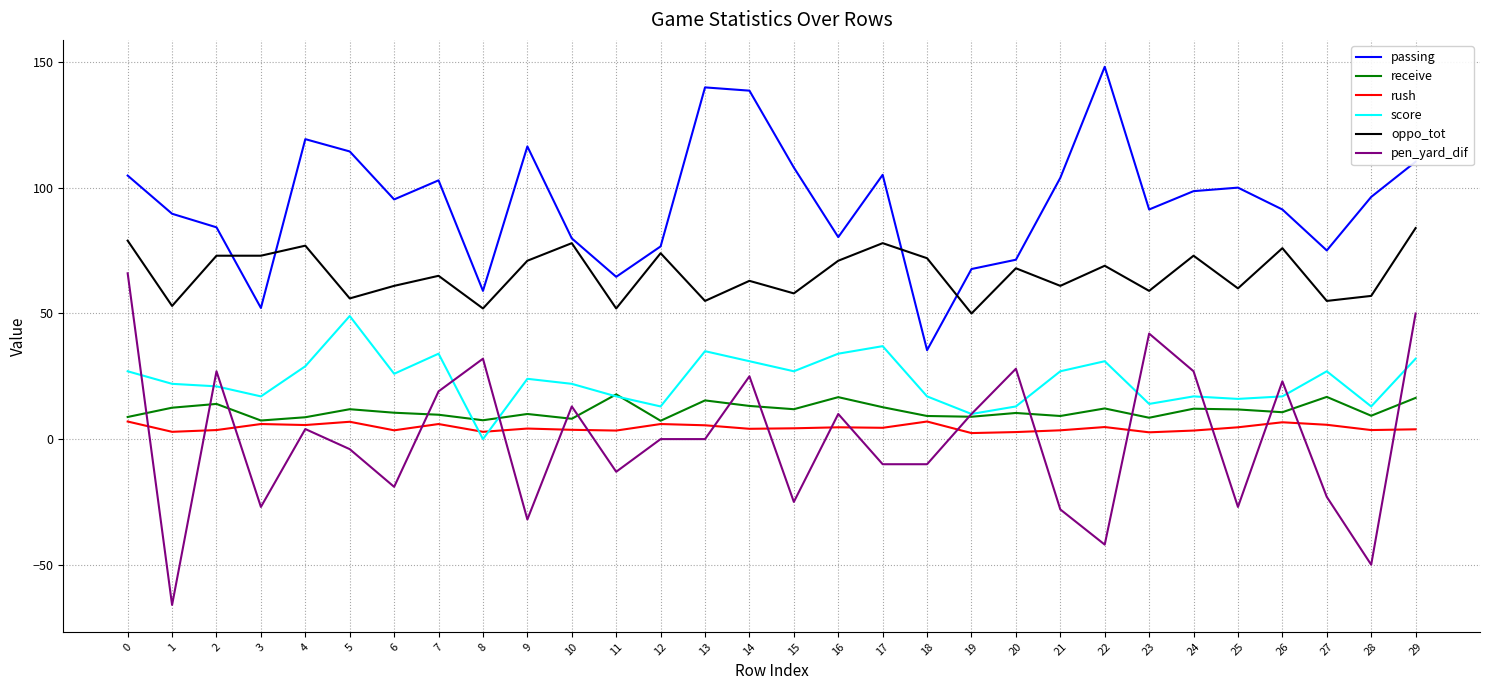

The pen_yard_dif series shows 32.9 at 26. True or false?

False